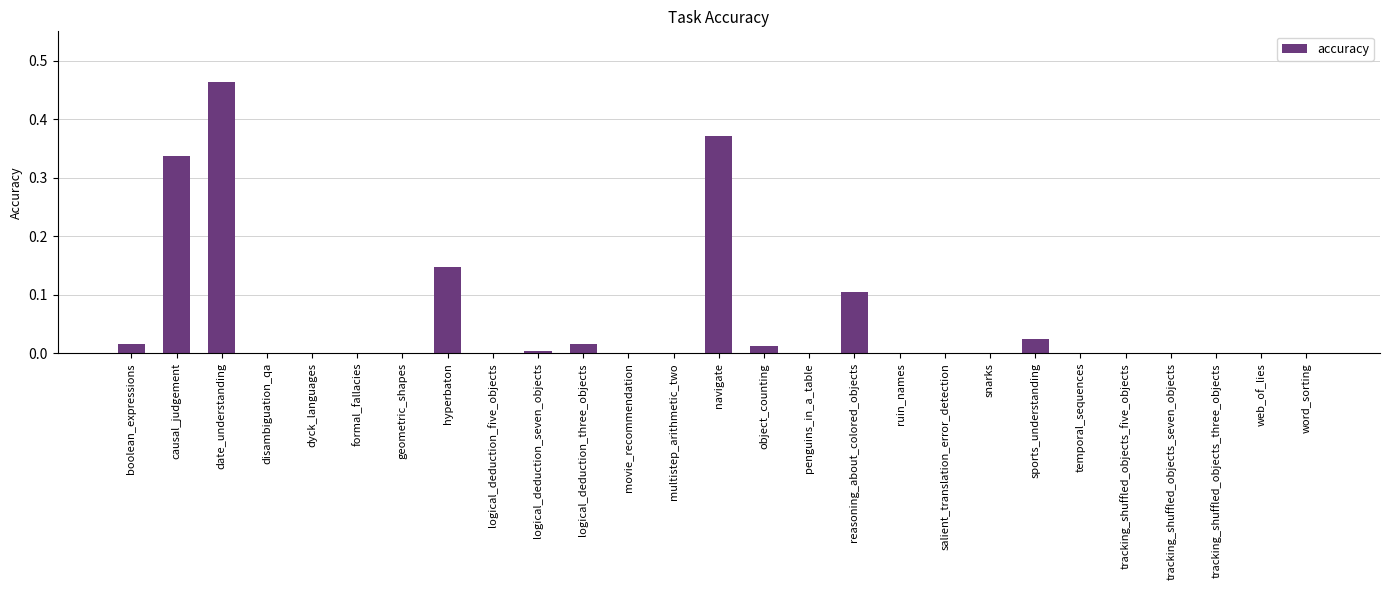

What is the sum of all values?

1.5